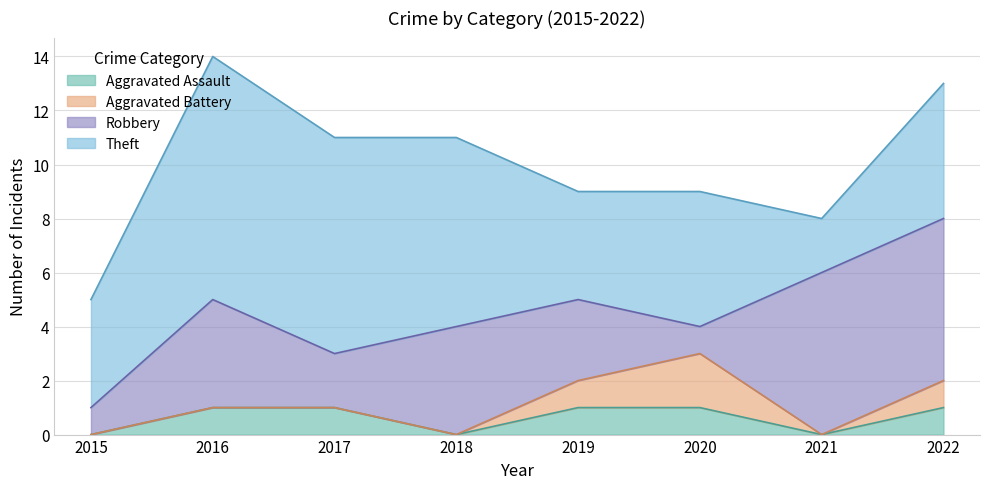

At which category is the sum across all series the highest?

2016